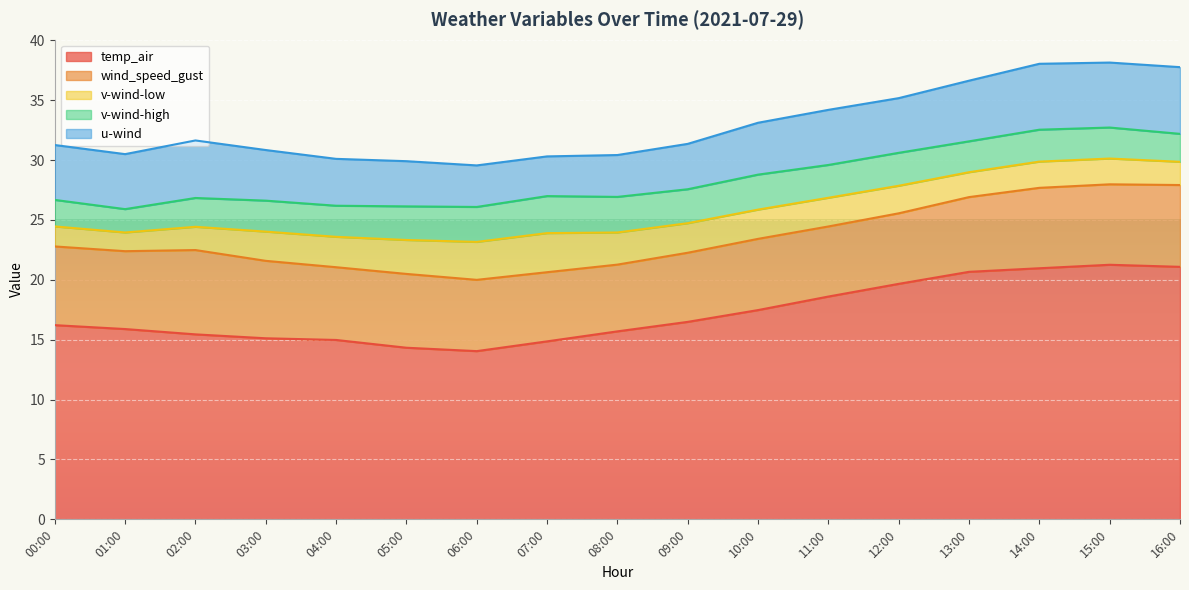

True or false: wind_speed_gust and v-wind-high cross at least once.

False